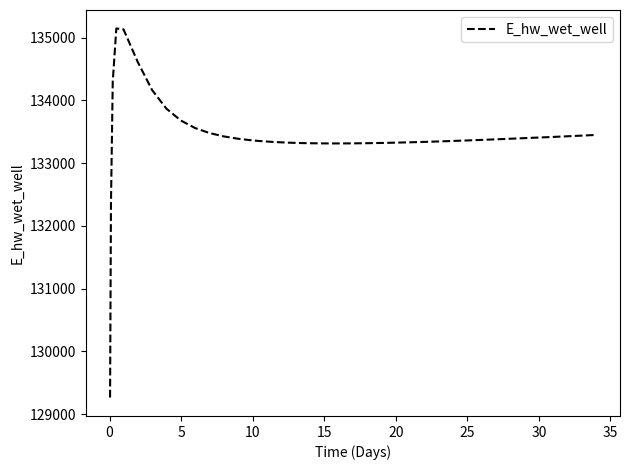

What is the maximum value shown in the chart?

135147.6